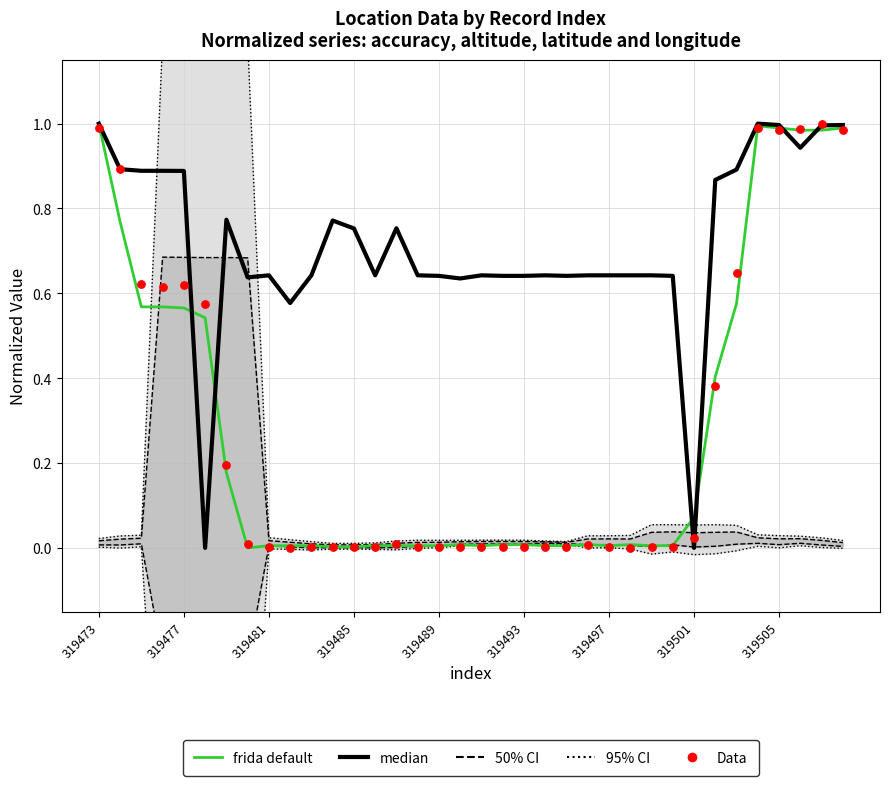

Is the value of 50% CI at 319493 greater than the value of frida default at 319477?

No